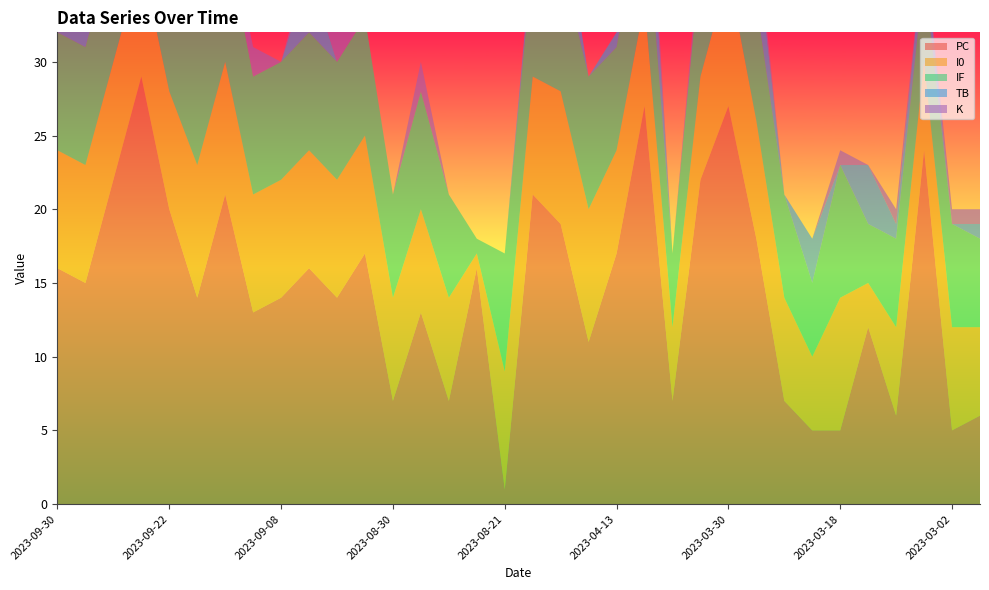

Reading left to right, extract all data points from this chart.

PC: 2023-09-30=16	2023-09-28=15	2023-09-27=22	2023-09-23=29	2023-09-22=20	2023-09-20=14	2023-09-16=21	2023-09-12=13	2023-09-08=14	2023-09-06=16	2023-09-03=14	2023-09-02=17	2023-08-30=7	2023-08-29=13	2023-08-24=7	2023-08-22=16	2023-08-21=1	2023-08-07=21	2023-04-16=19	2023-04-15=11	2023-04-13=17	2023-04-11=27	2023-04-09=7	2023-04-04=22	2023-03-30=27	2023-03-26=18	2023-03-22=7	2023-03-21=5	2023-03-18=5	2023-03-12=12	2023-03-09=6	2023-03-05=24	2023-03-02=5	2023-02-26=6
I0: 2023-09-30=8	2023-09-28=8	2023-09-27=8	2023-09-23=8	2023-09-22=8	2023-09-20=9	2023-09-16=9	2023-09-12=8	2023-09-08=8	2023-09-06=8	2023-09-03=8	2023-09-02=8	2023-08-30=7	2023-08-29=7	2023-08-24=7	2023-08-22=1	2023-08-21=8	2023-08-07=8	2023-04-16=9	2023-04-15=9	2023-04-13=7	2023-04-11=7	2023-04-09=5	2023-04-04=7	2023-03-30=9	2023-03-26=8	2023-03-22=7	2023-03-21=5	2023-03-18=9	2023-03-12=3	2023-03-09=6	2023-03-05=6	2023-03-02=7	2023-02-26=6
IF: 2023-09-30=8	2023-09-28=8	2023-09-27=8	2023-09-23=8	2023-09-22=8	2023-09-20=9	2023-09-16=9	2023-09-12=8	2023-09-08=8	2023-09-06=8	2023-09-03=8	2023-09-02=8	2023-08-30=7	2023-08-29=8	2023-08-24=7	2023-08-22=1	2023-08-21=8	2023-08-07=8	2023-04-16=9	2023-04-15=9	2023-04-13=7	2023-04-11=8	2023-04-09=5	2023-04-04=8	2023-03-30=9	2023-03-26=8	2023-03-22=7	2023-03-21=5	2023-03-18=9	2023-03-12=4	2023-03-09=6	2023-03-05=6	2023-03-02=7	2023-02-26=6
TB: 2023-09-30=1	2023-09-28=2	2023-09-27=4	2023-09-23=0	2023-09-22=0	2023-09-20=0	2023-09-16=0	2023-09-12=0	2023-09-08=0	2023-09-06=4	2023-09-03=0	2023-09-02=0	2023-08-30=0	2023-08-29=0	2023-08-24=0	2023-08-22=0	2023-08-21=0	2023-08-07=1	2023-04-16=4	2023-04-15=0	2023-04-13=1	2023-04-11=5	2023-04-09=0	2023-04-04=0	2023-03-30=0	2023-03-26=4	2023-03-22=0	2023-03-21=3	2023-03-18=0	2023-03-12=4	2023-03-09=1	2023-03-05=2	2023-03-02=0	2023-02-26=1
K: 2023-09-30=2	2023-09-28=1	2023-09-27=0	2023-09-23=2	2023-09-22=1	2023-09-20=3	2023-09-16=1	2023-09-12=2	2023-09-08=0	2023-09-06=1	2023-09-03=2	2023-09-02=0	2023-08-30=0	2023-08-29=2	2023-08-24=0	2023-08-22=0	2023-08-21=0	2023-08-07=0	2023-04-16=0	2023-04-15=0	2023-04-13=0	2023-04-11=2	2023-04-09=0	2023-04-04=1	2023-03-30=1	2023-03-26=1	2023-03-22=0	2023-03-21=0	2023-03-18=1	2023-03-12=0	2023-03-09=1	2023-03-05=0	2023-03-02=1	2023-02-26=1